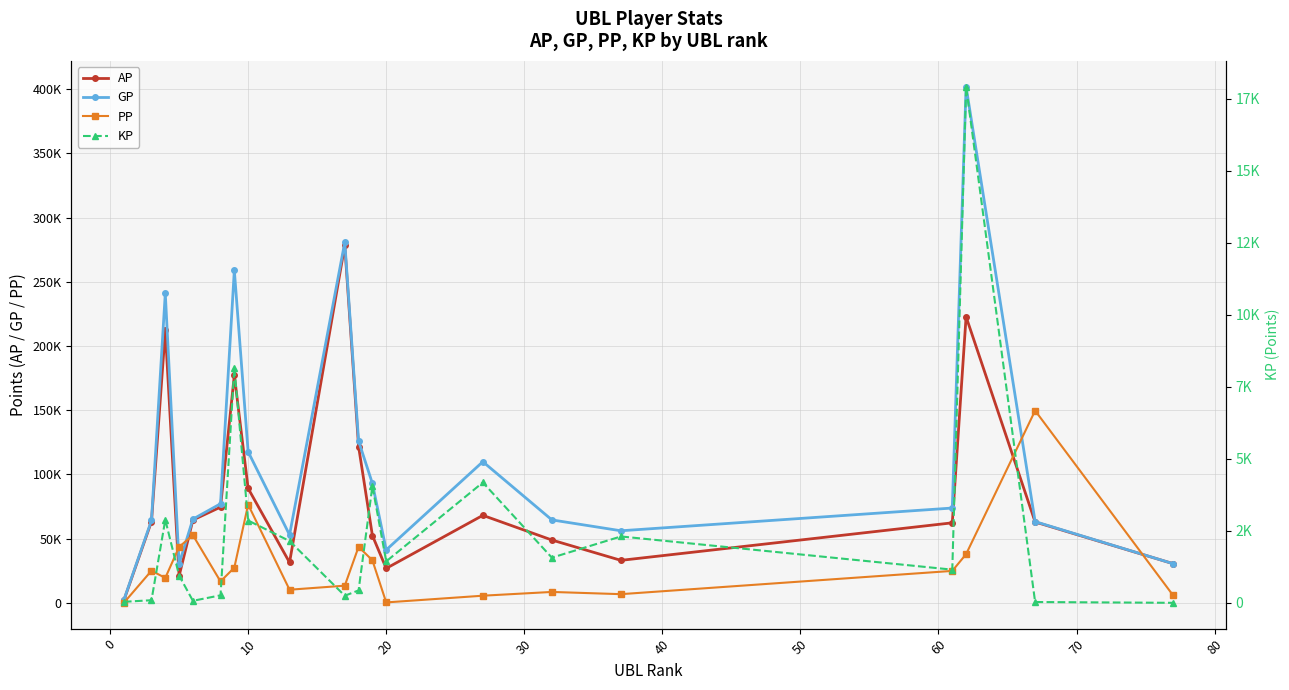

What are all the series names shown in the legend?

AP, GP, PP, KP